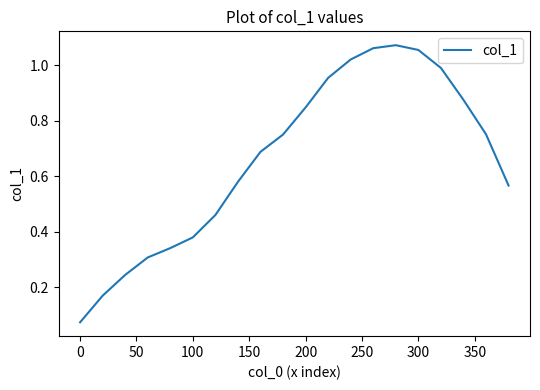

Is this an area chart (filled region under the line)?

No